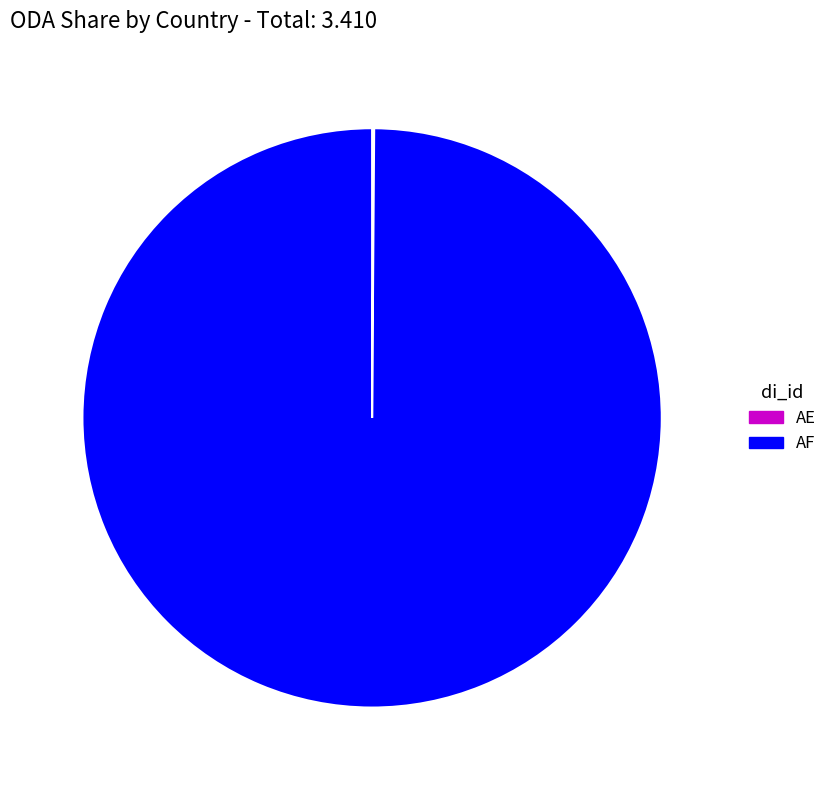

Which slice is the largest?

AF